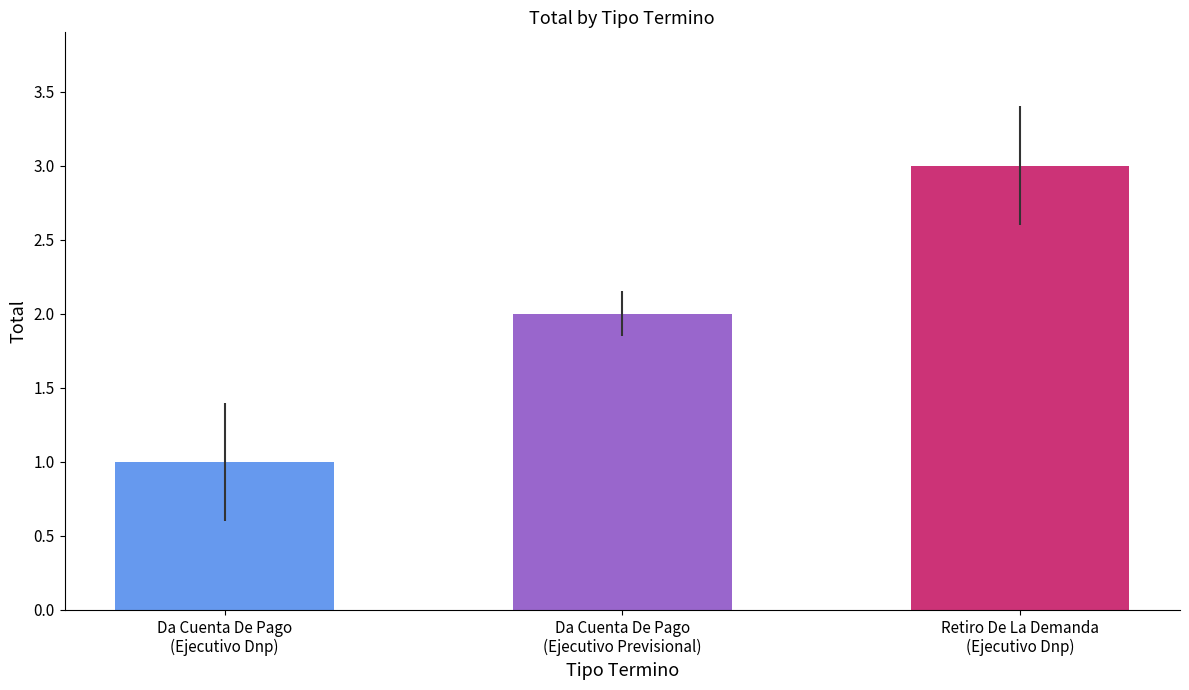

What is the maximum value shown in the chart?

3